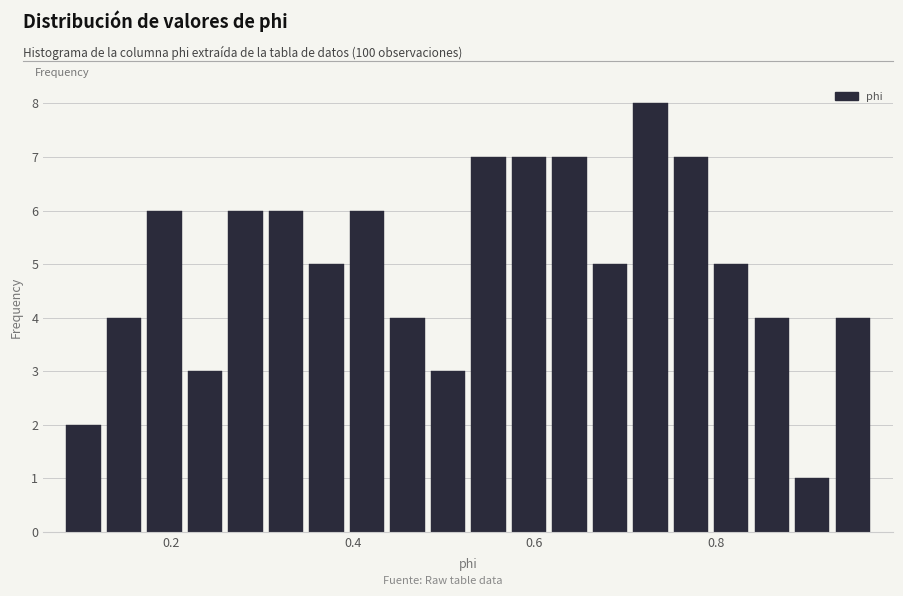

Around what value on the x-axis is the tallest bar? Give the approximate position of its centre, as read against the axis.

0.72